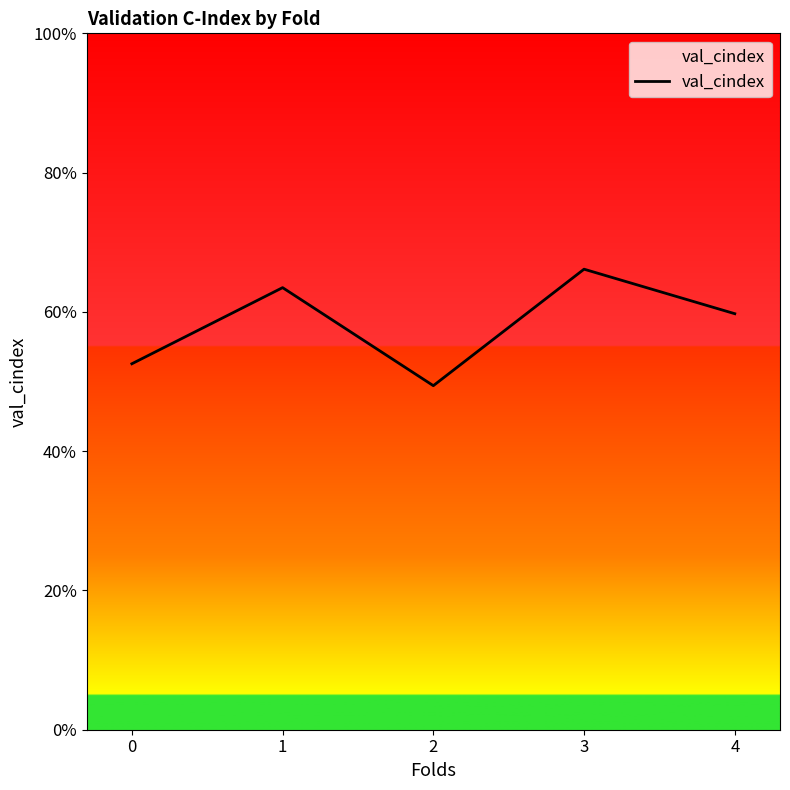

At which category does the data reach its first local peak?

1